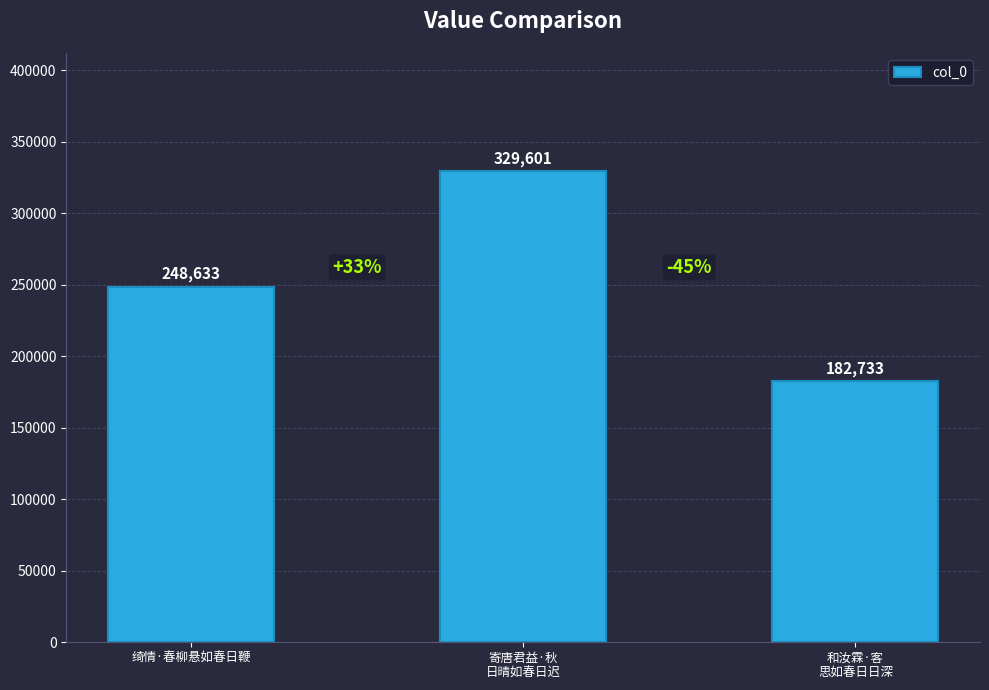

Count the number of data series in this chart.

1